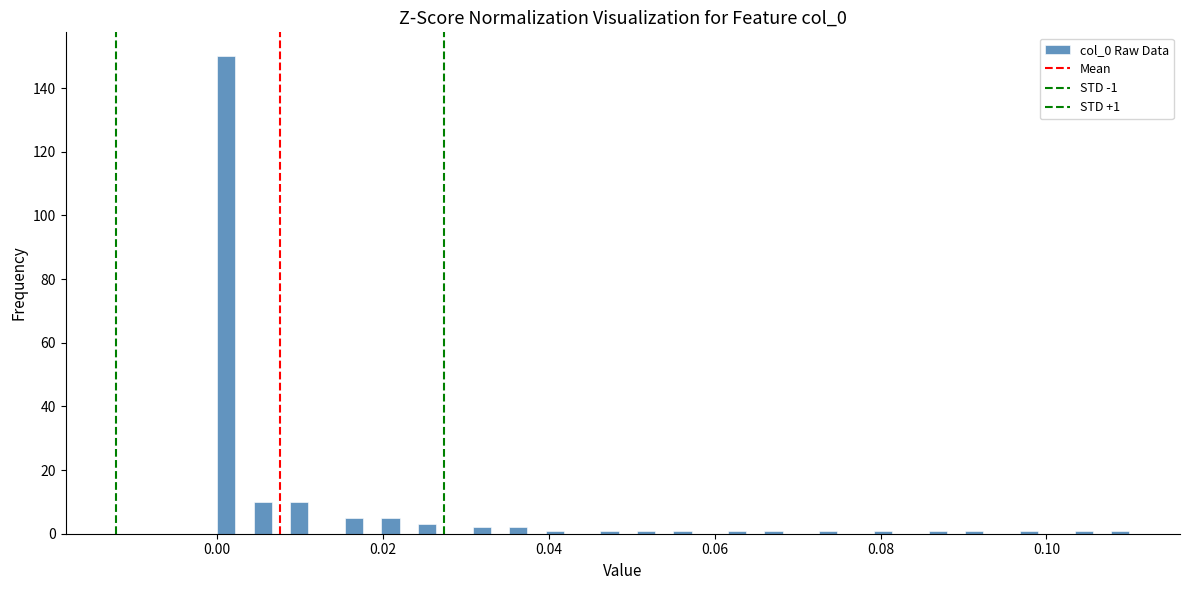

Around what value on the x-axis is the tallest bar? Give the approximate position of its centre, as read against the axis.

0.002